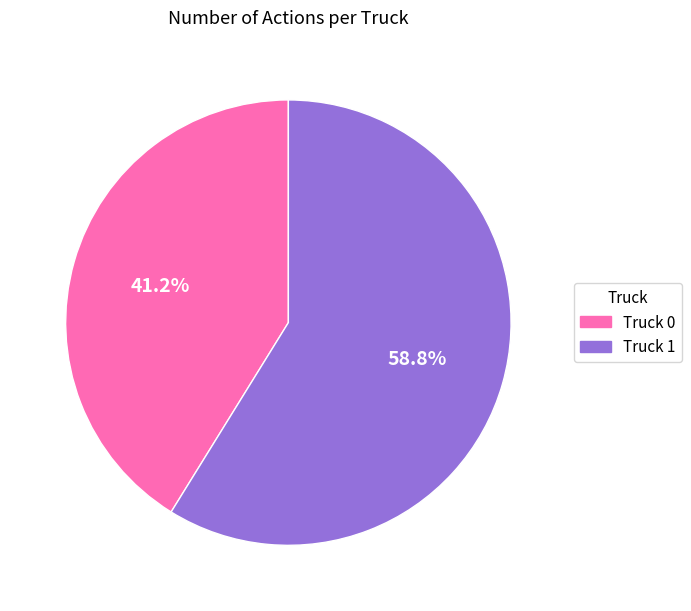

What is the majority slice?

Truck 1